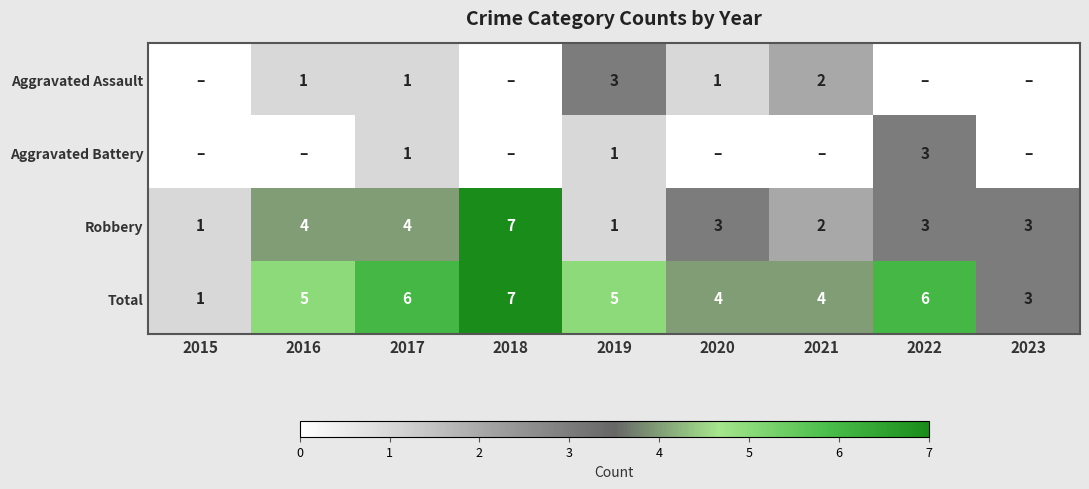

How many series are shown in this chart?

4